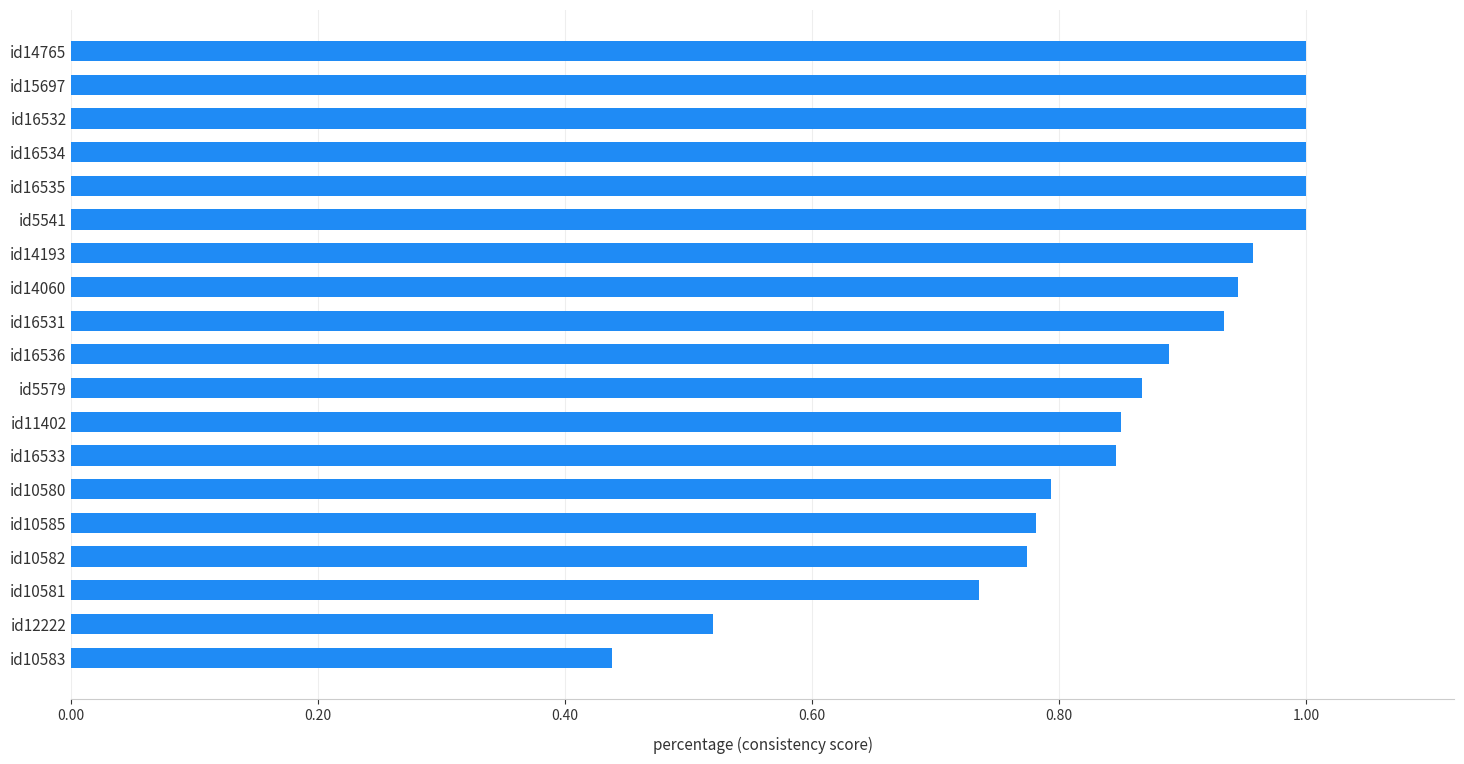

What is the sum of all values?

16.3